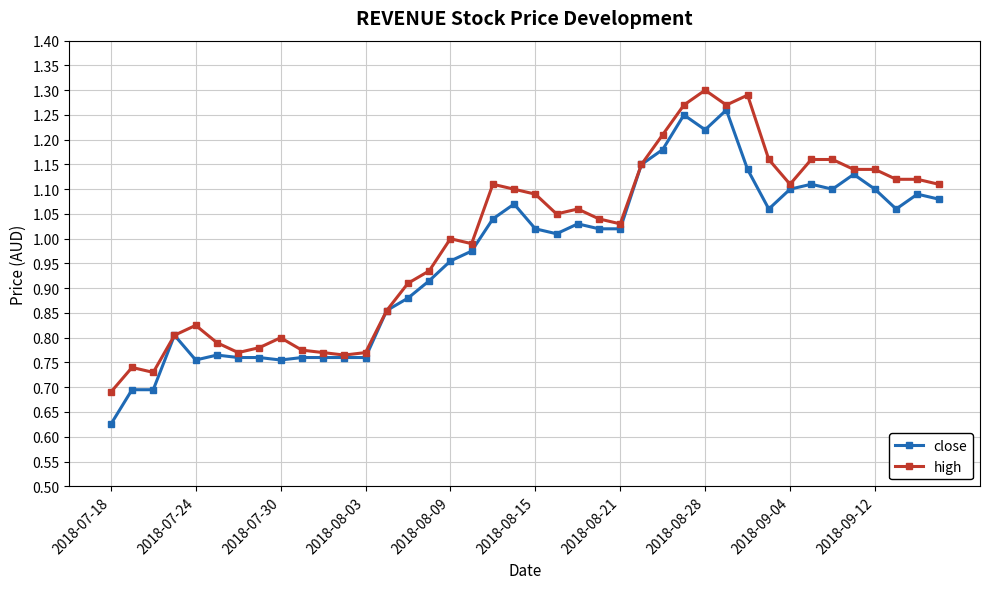

Is this an area chart (filled region under the line)?

No